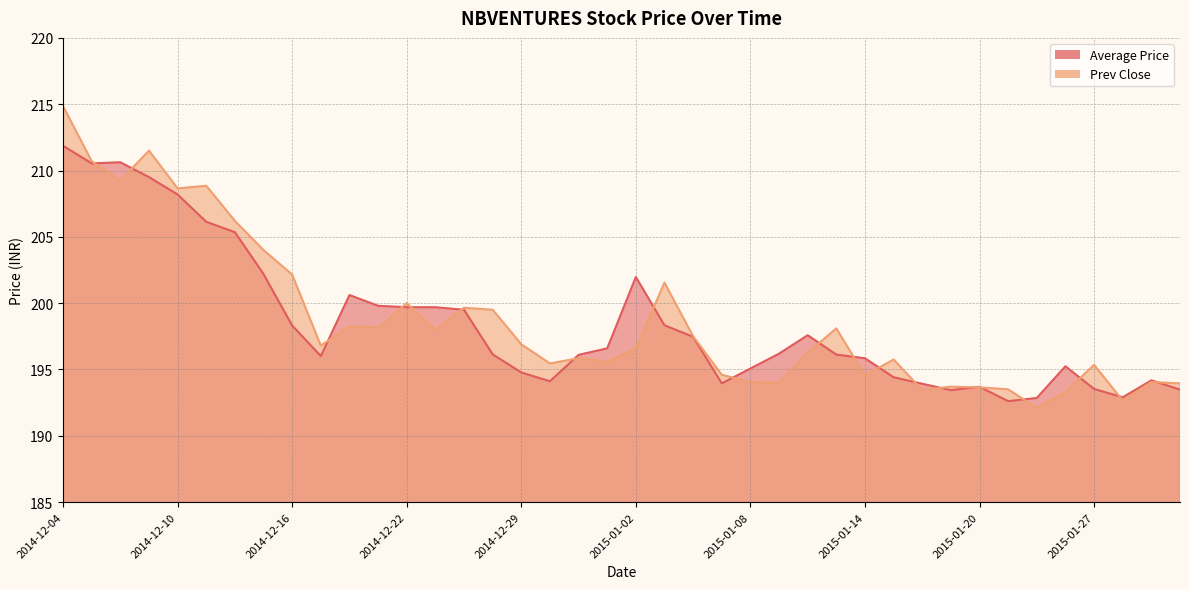

What is the label of the 33rd point from the left?

2015-01-20